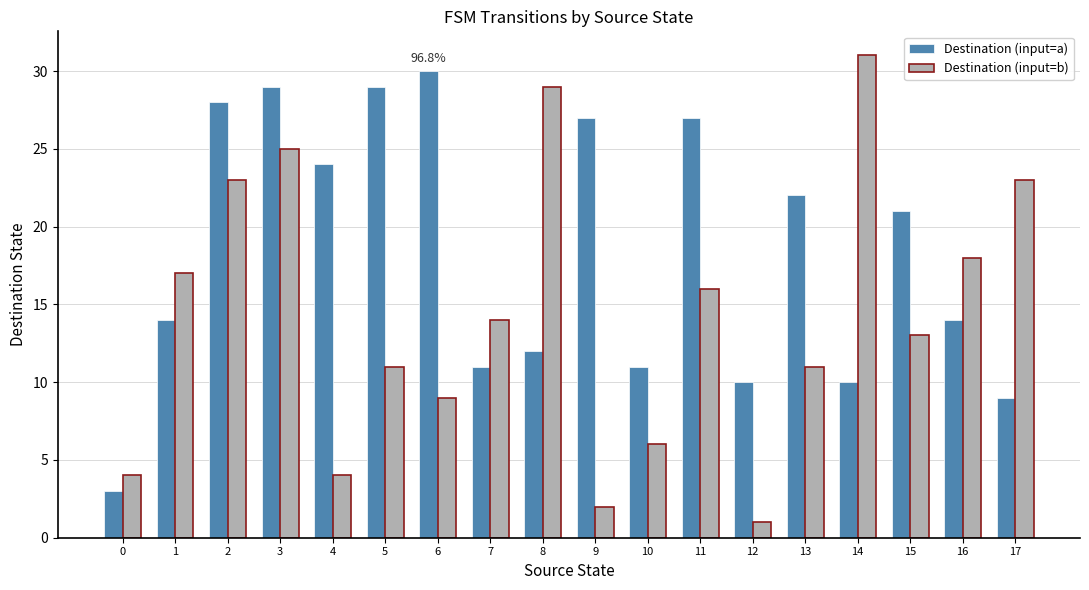

What is the sum of the Destination (input=b) values at 4 and 5?

15